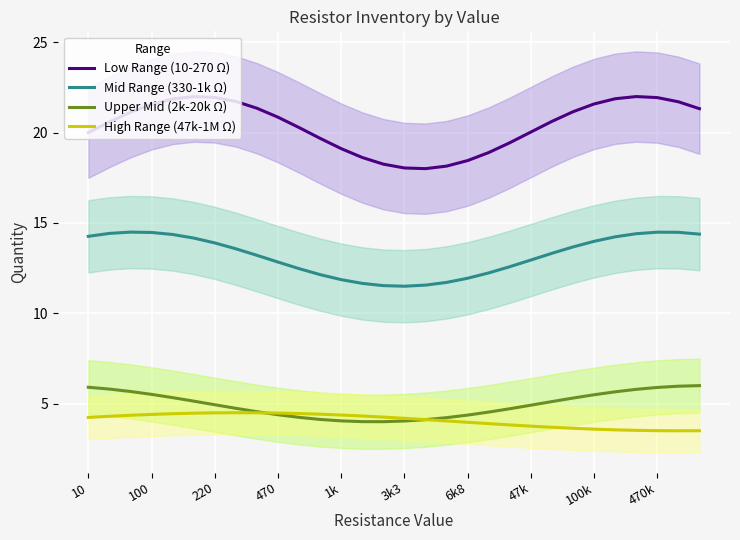

What is the label of the 10th point from the right?

20